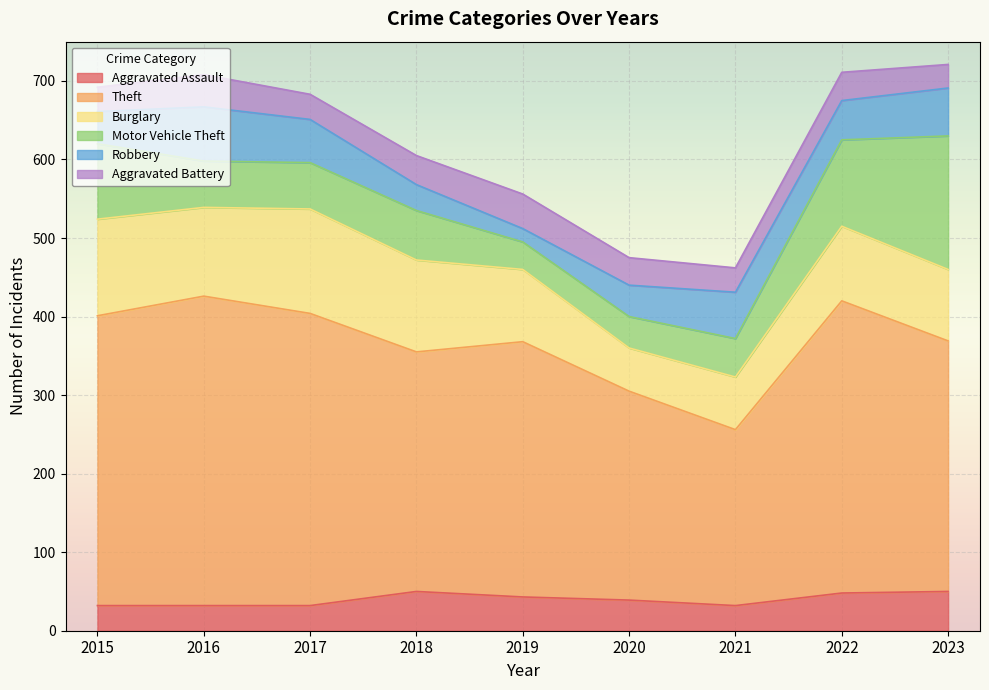

How many intersections are there between Robbery and Motor Vehicle Theft?

3